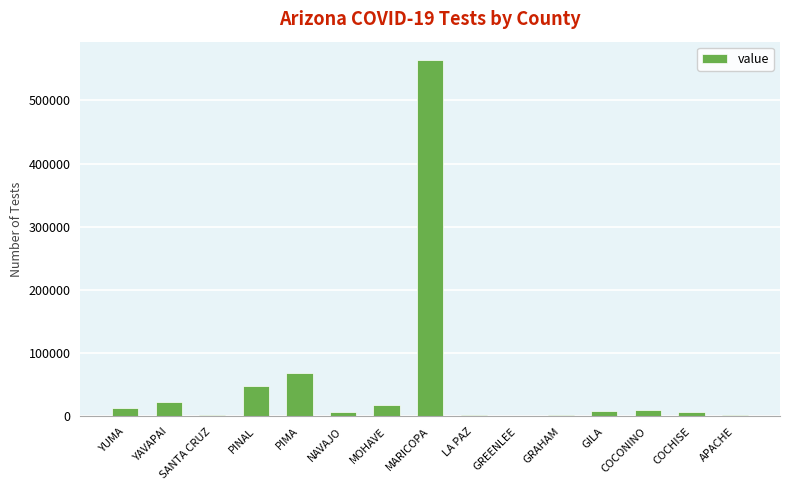

Is it true that the value at GILA is 7872?

True